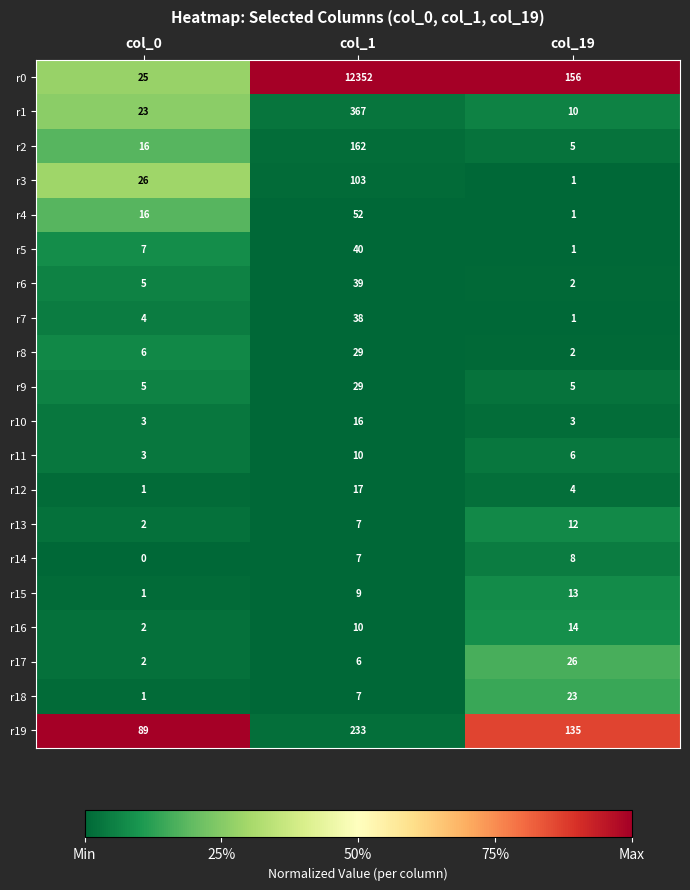

What is the total value across all series at col_19?

428